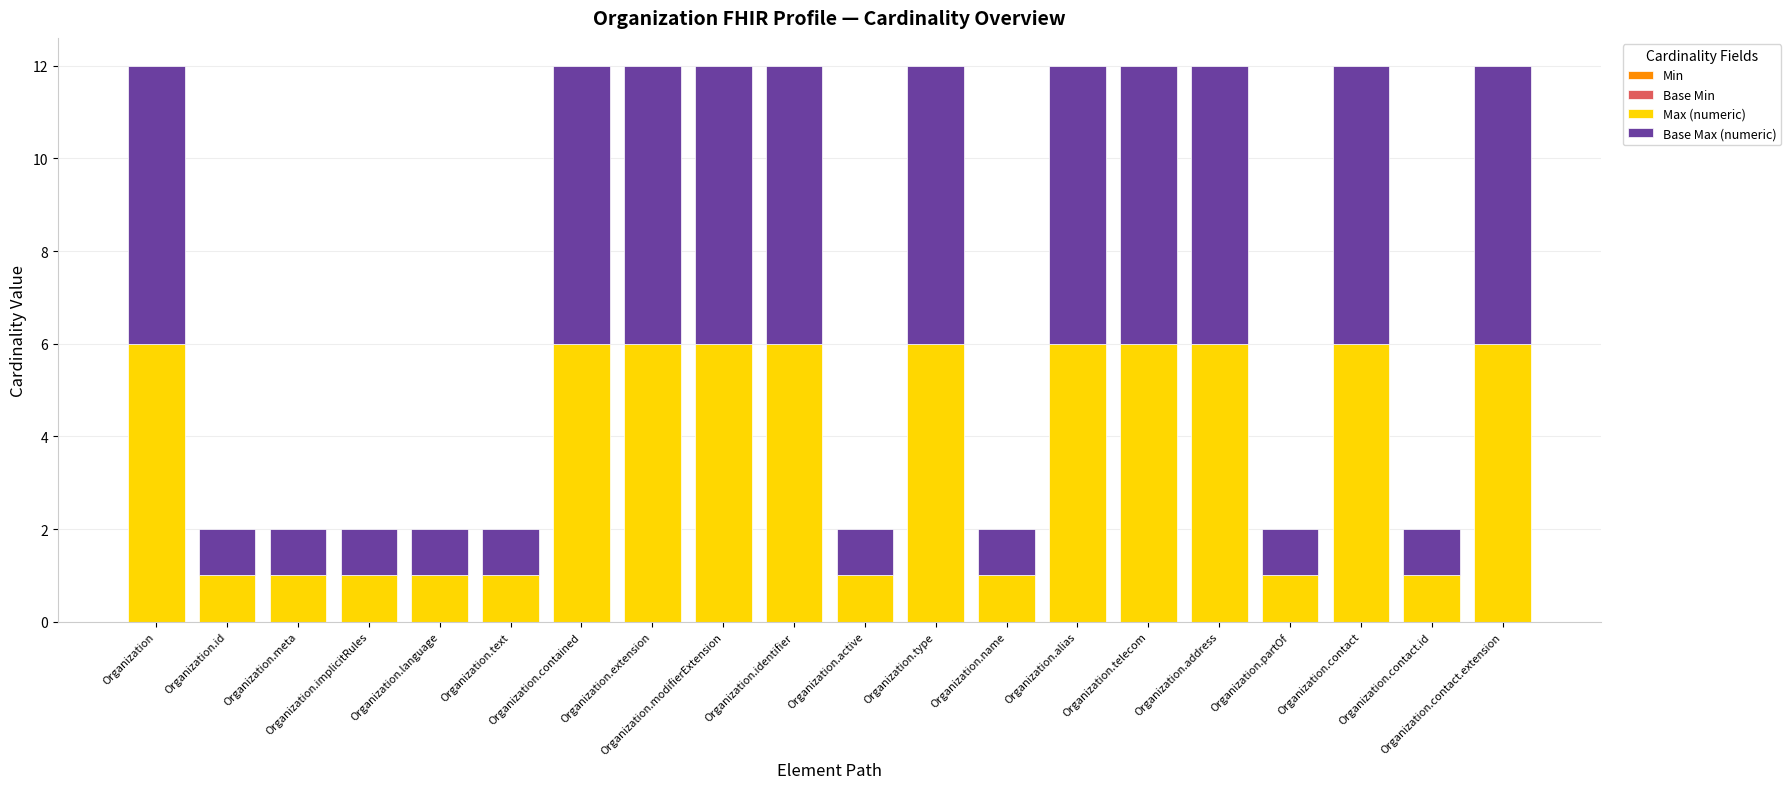

What is the maximum value for Max (numeric)?

6